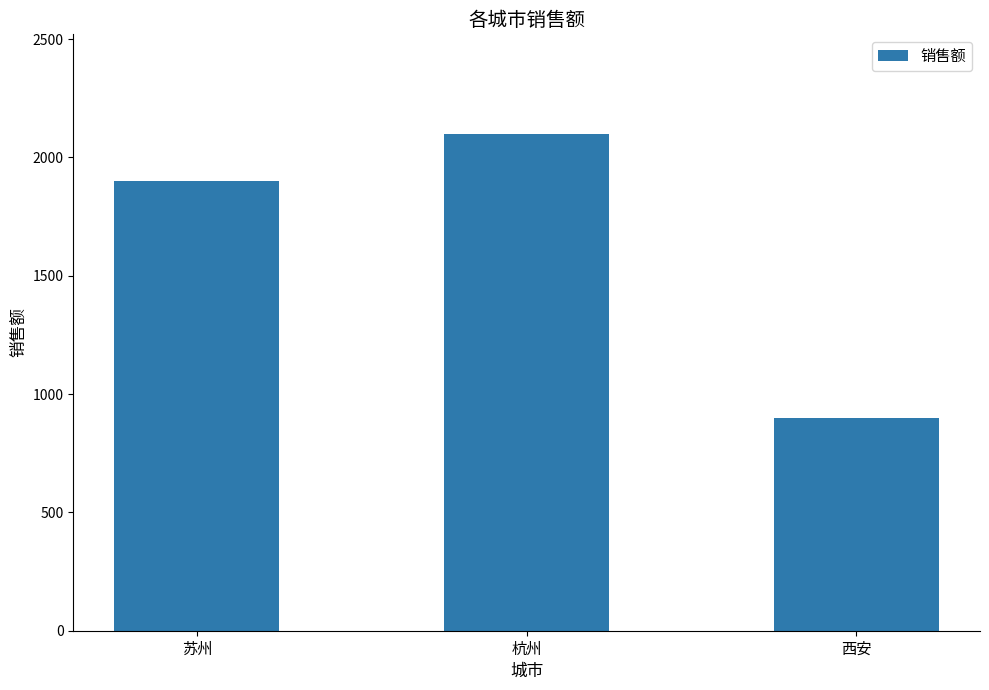

Count the values in the range 900 to 2100.

3